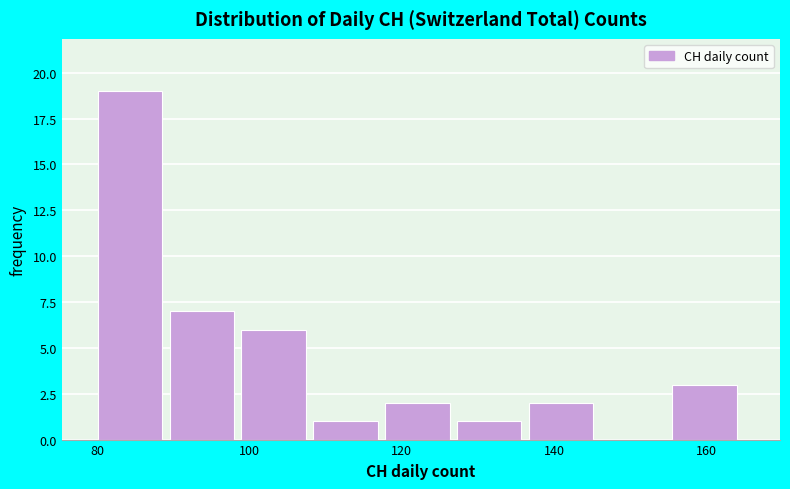

Reading left to right, transcribe this chart: for each bar, give the range it covers on the x-axis and its height. Neither the bar edges nor the heights are printed on the chart, so give them approximately, as read against the axes.

80 to 90: 19
90 to 98: 7
98 to 108: 6
108 to 118: 1
118 to 128: 2
128 to 136: 1
136 to 146: 2
146 to 156: 0
156 to 166: 3